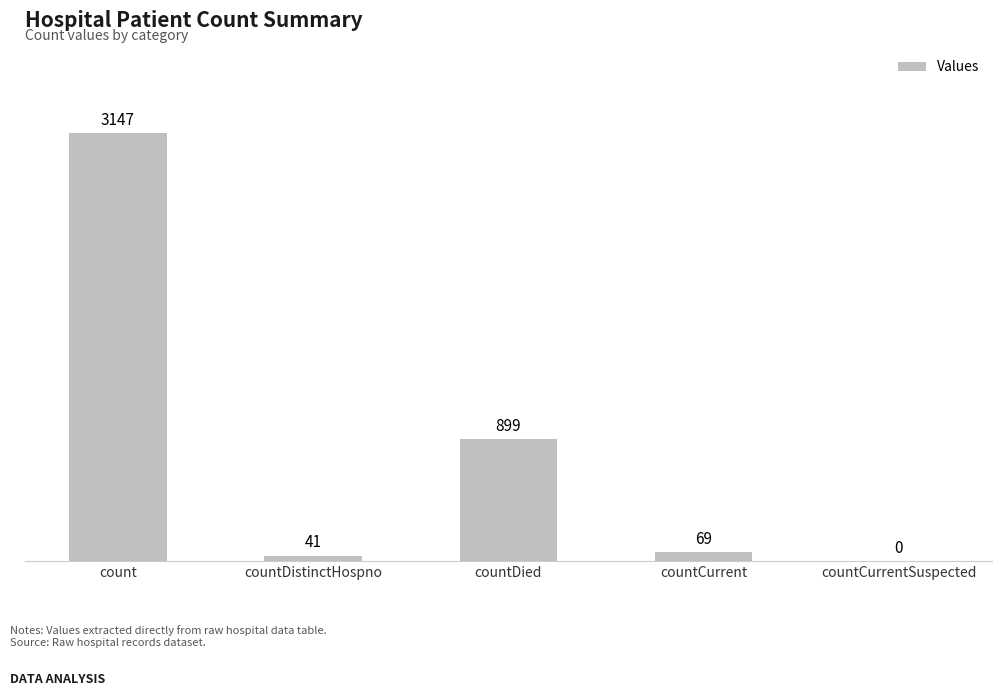

What is the change in value from count to countDied?

-2248